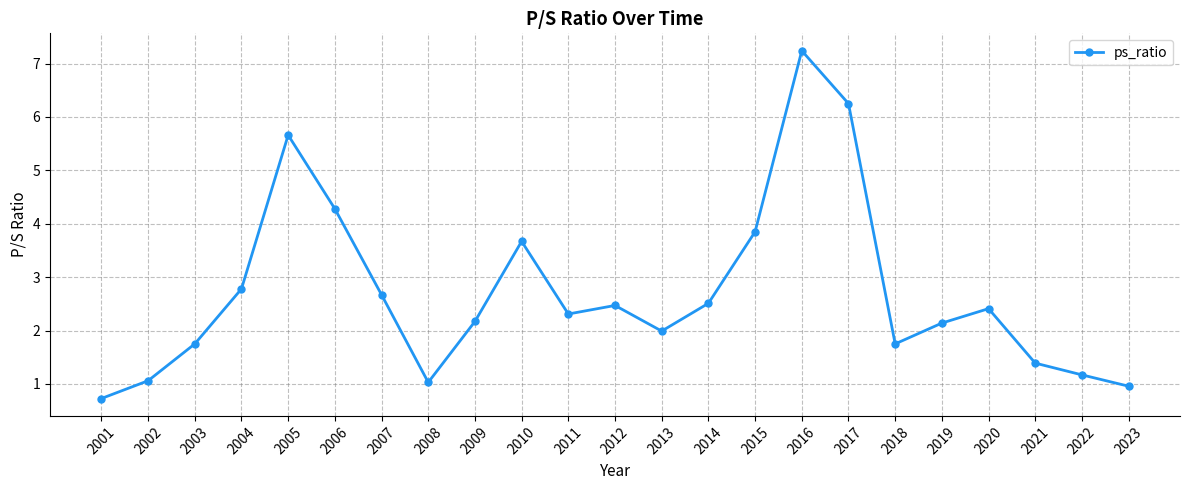

Which has a higher value, 2019 or 2002?

2019